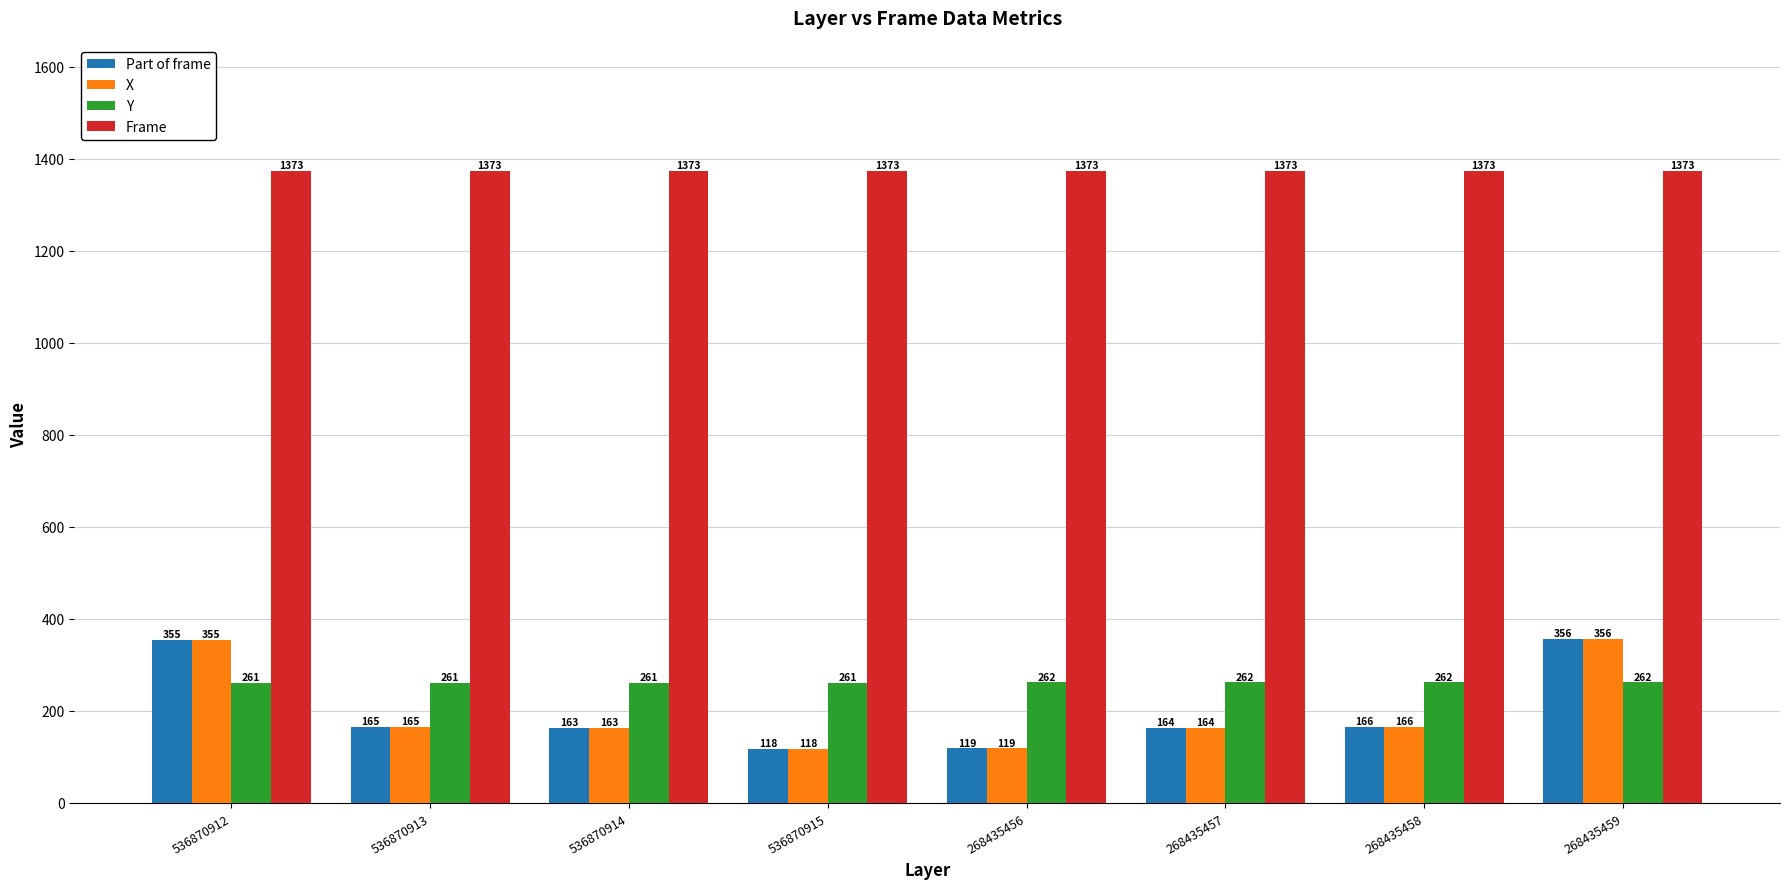

At which category is the sum across all series the highest?

268435459